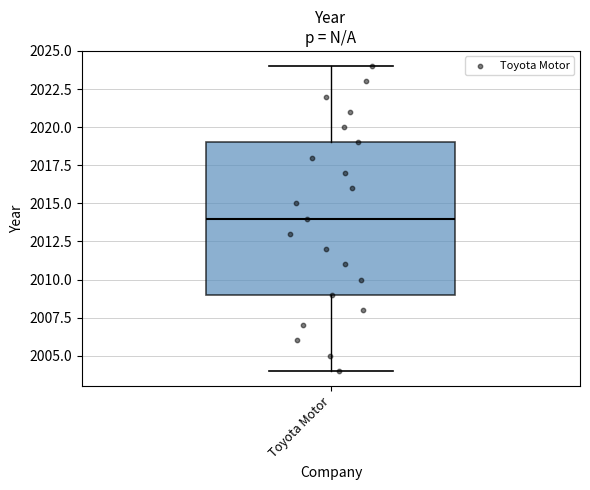

Read this box plot against the y-axis: the position of the median line, the range covered by the box, and the ends of both whiskers. The values are not printed on the chart, so give them approximately, as read against the axis.

median 2014, box 2009 to 2019, whiskers 2004 to 2024